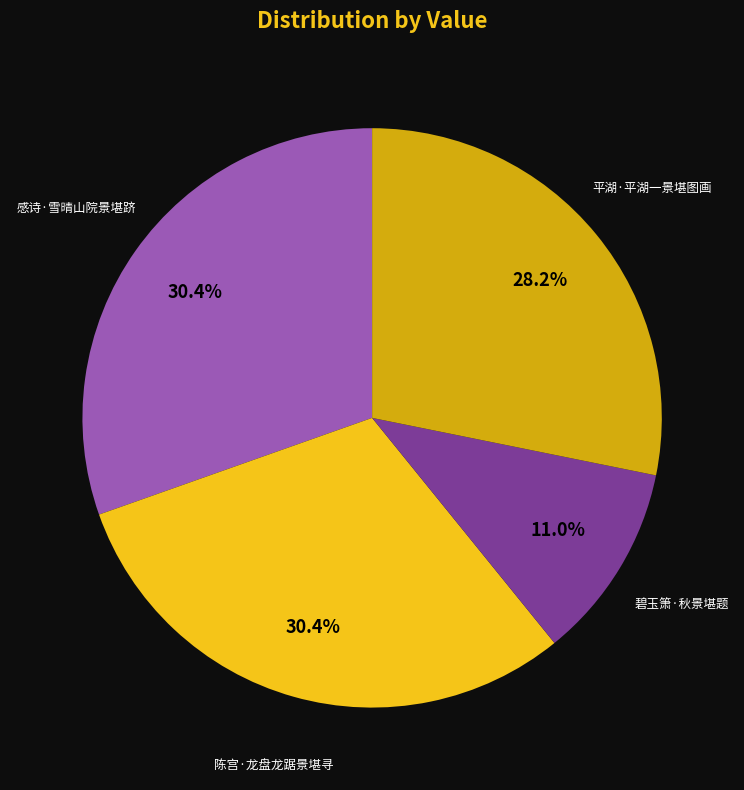

Does any single category account for the majority?

No